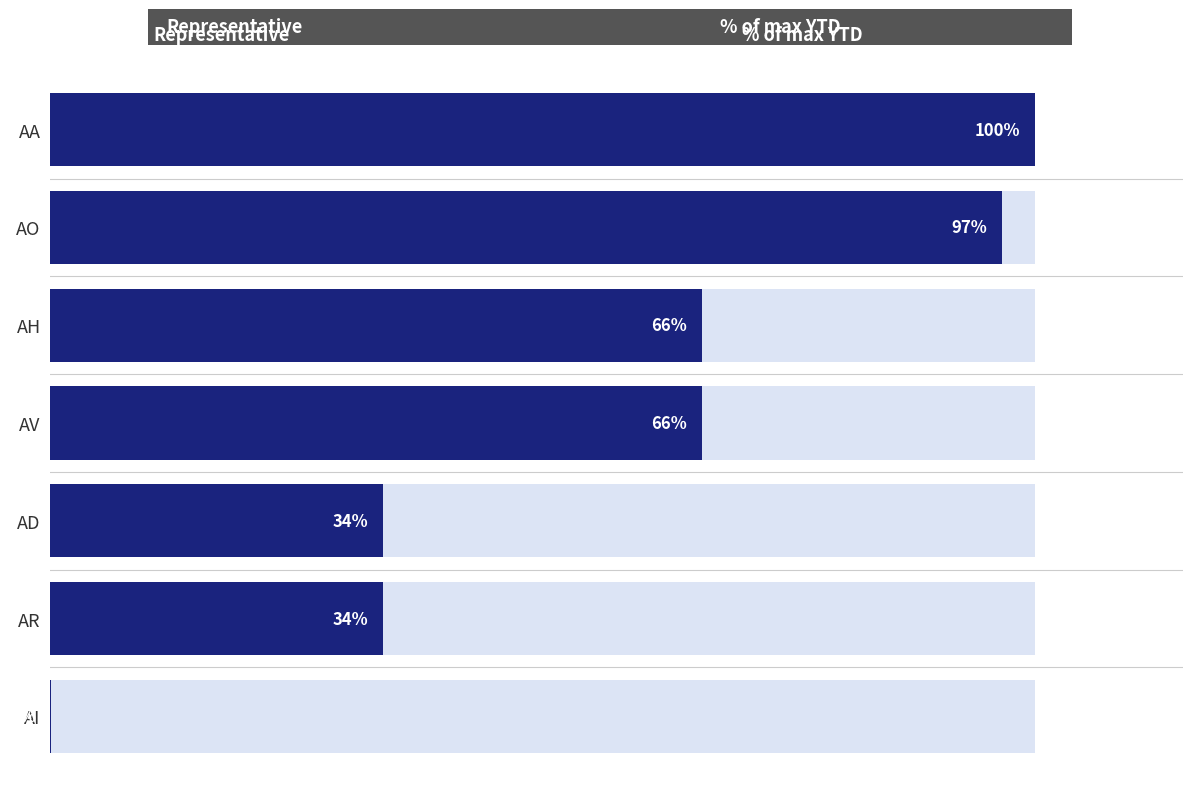

Is it true that the value at AA is 100.0?

True